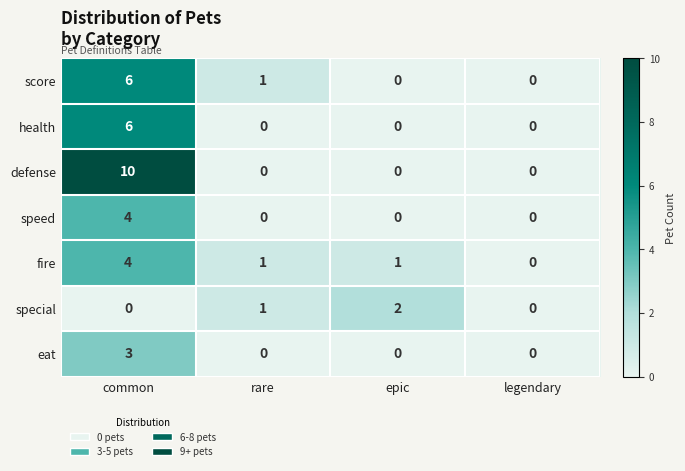

Is the value of health at rare greater than the value of speed at common?

No